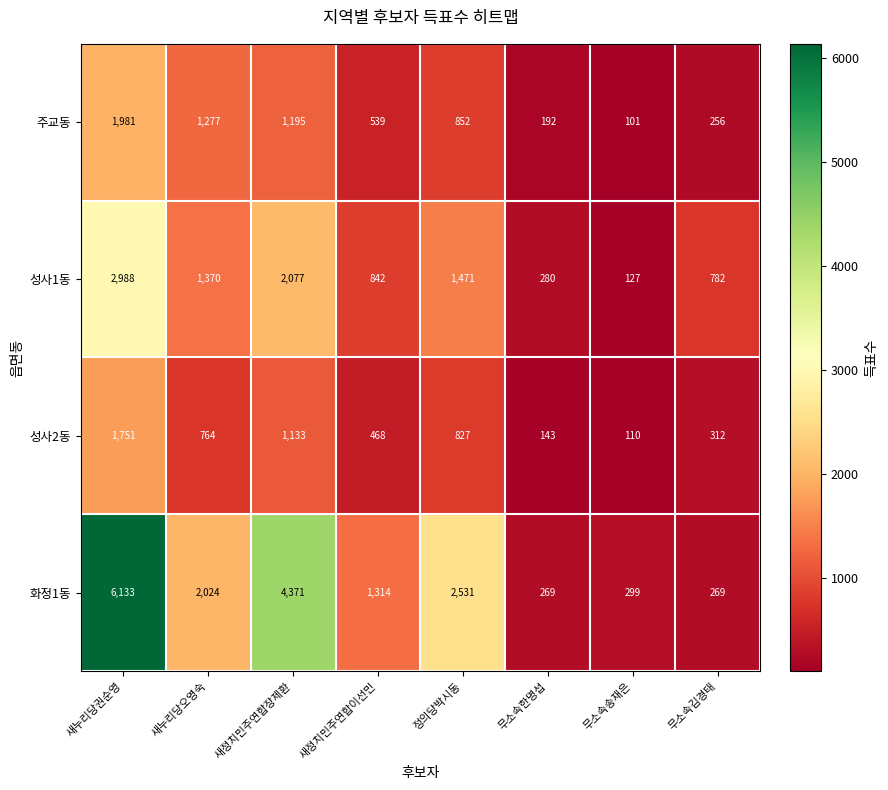

What is the difference between the 성사1동 values at 새정치민주연합장제환 and 새누리당오영숙?

707